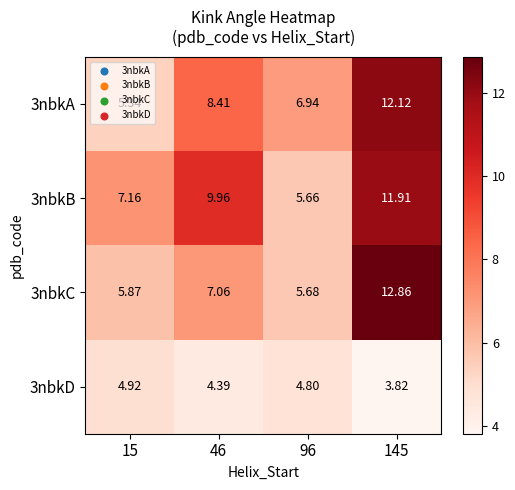

Is the value of 3nbkA at 96 greater than the value of 3nbkD at 15?

Yes